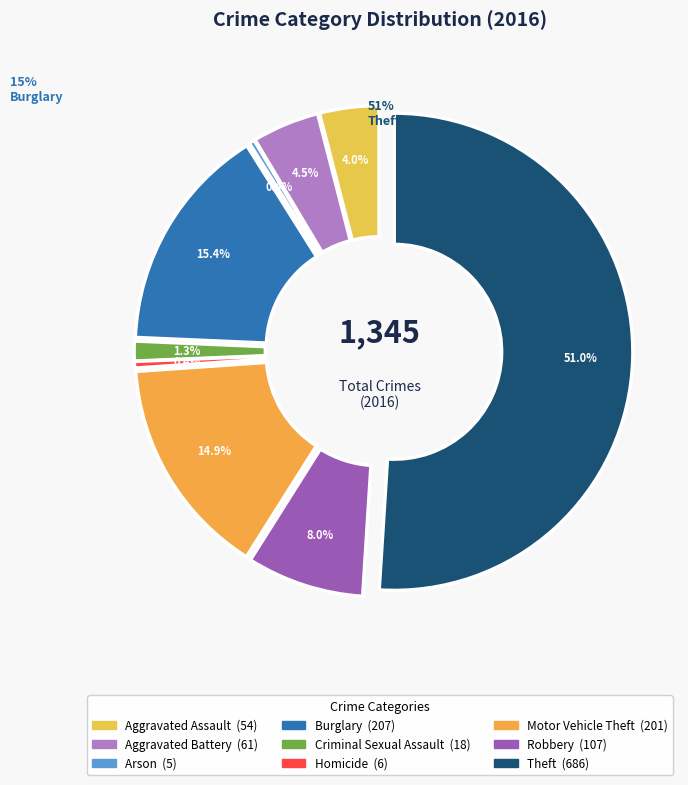

Which slice is the largest?

Theft